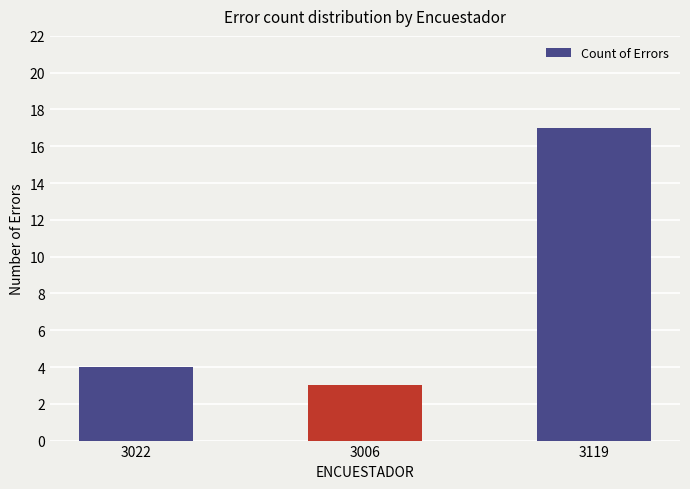

List the labels in order of value, largest first.

3119, 3022, 3006